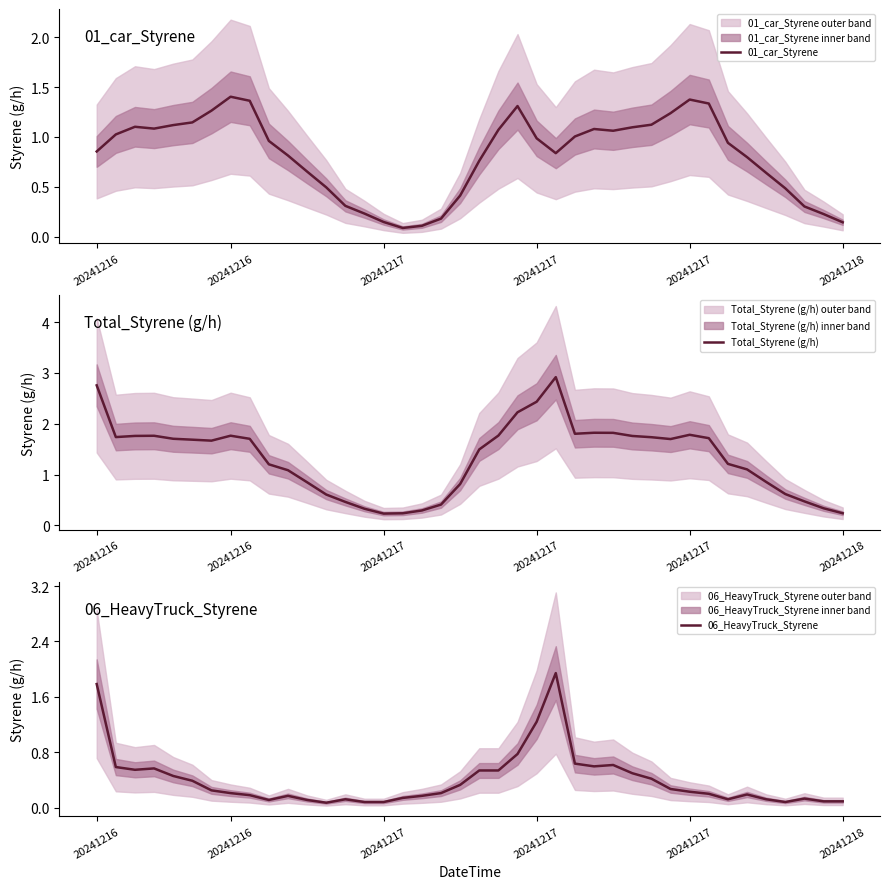

True or false: 06_HeavyTruck_Styrene and 01_car_Styrene intersect in this chart.

True